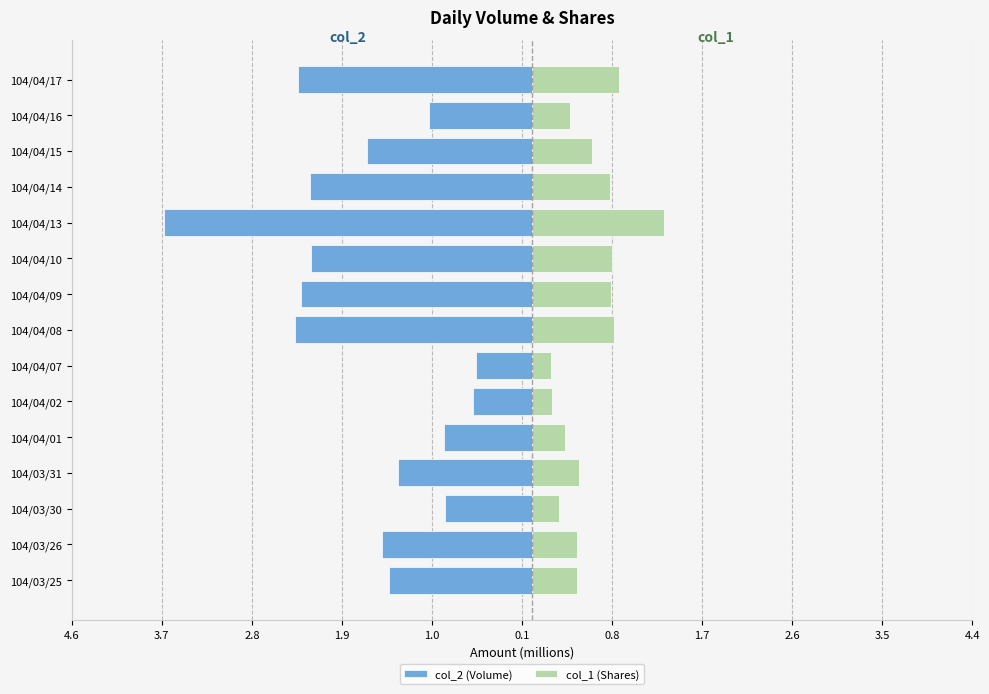

At how many categories does at least one series exceed -2?

15